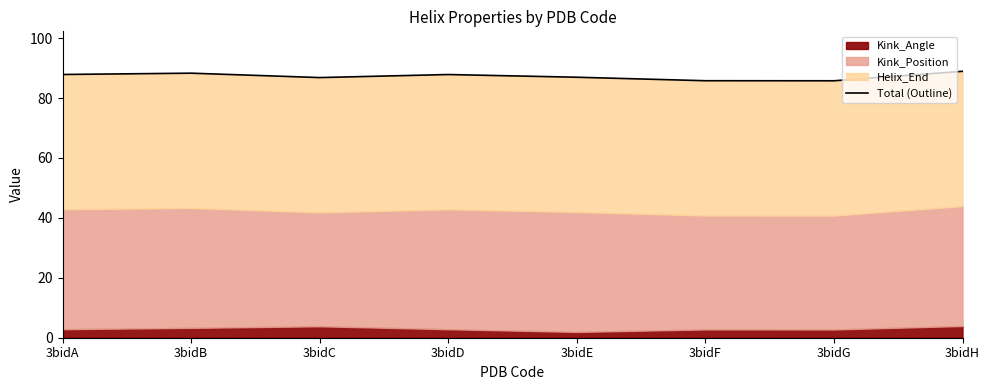

What is the average value?

87.3